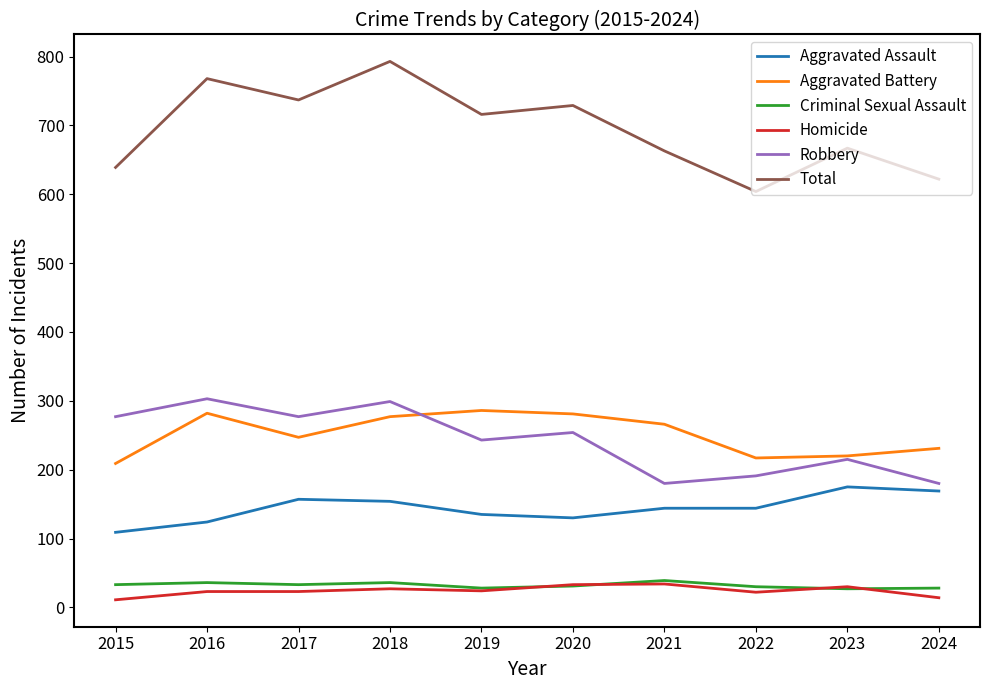

True or false: Robbery and Homicide intersect in this chart.

False